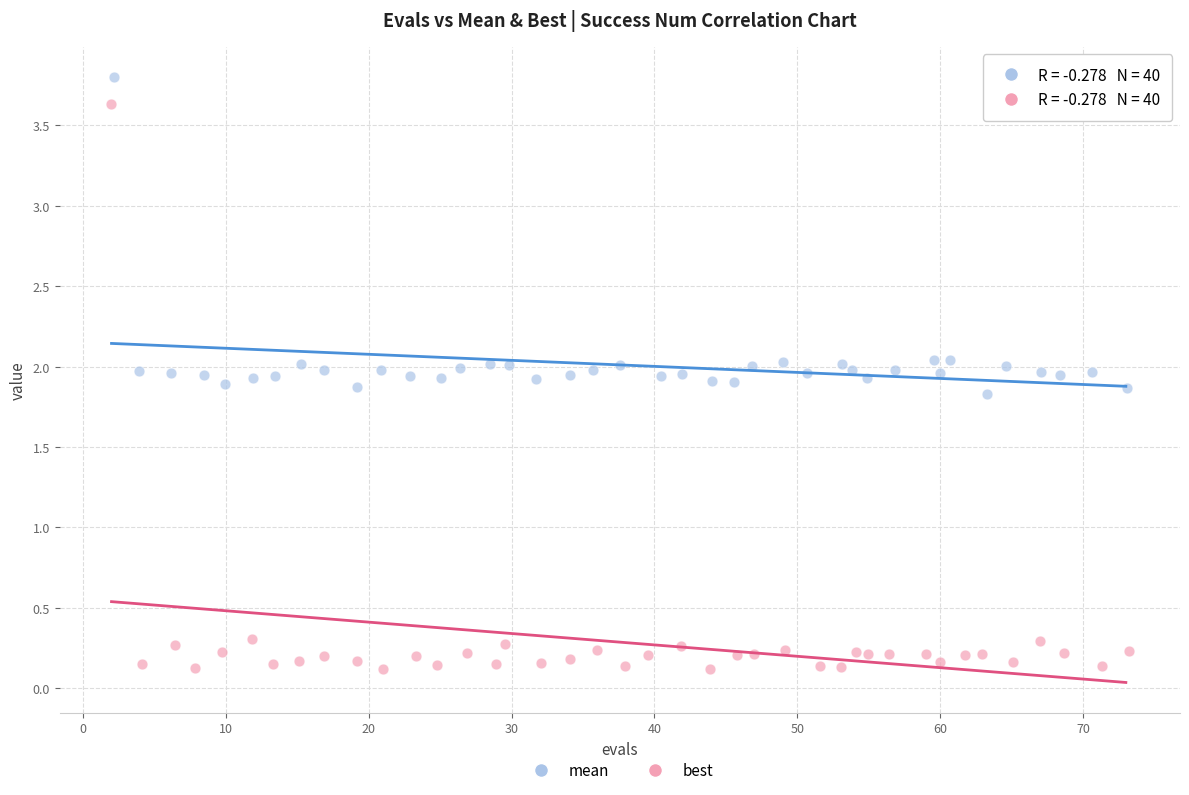

Which series has the largest Y range (max minus min)?

best